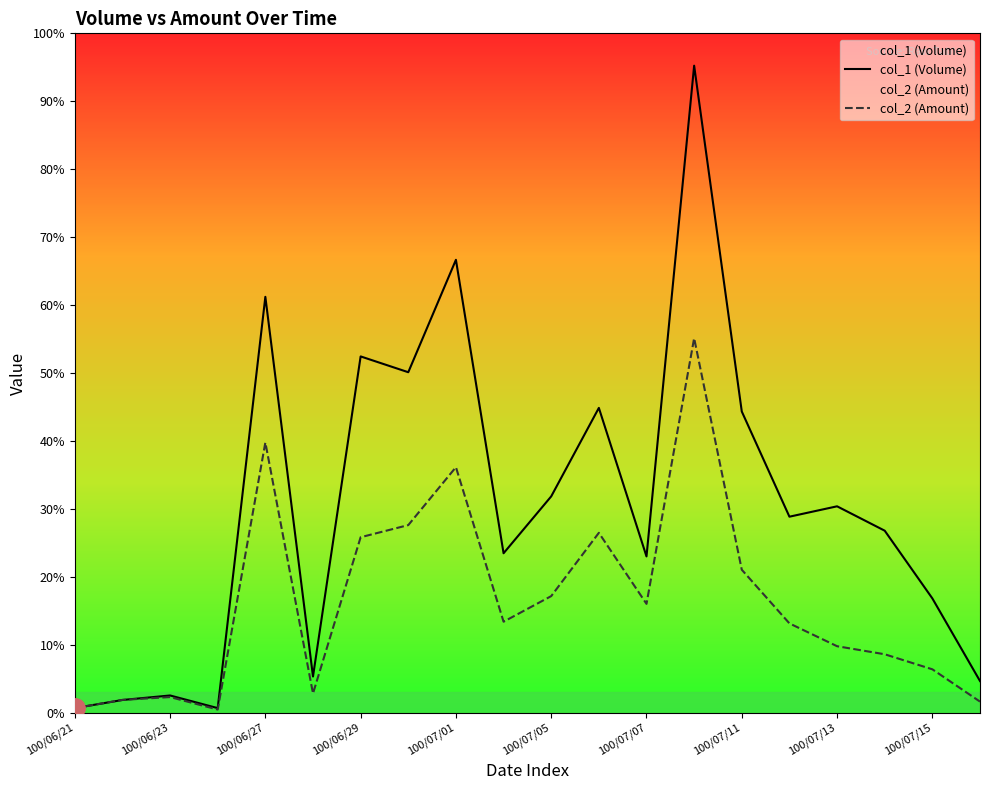

Which series has the largest range (max minus min)?

col_1 (Volume)